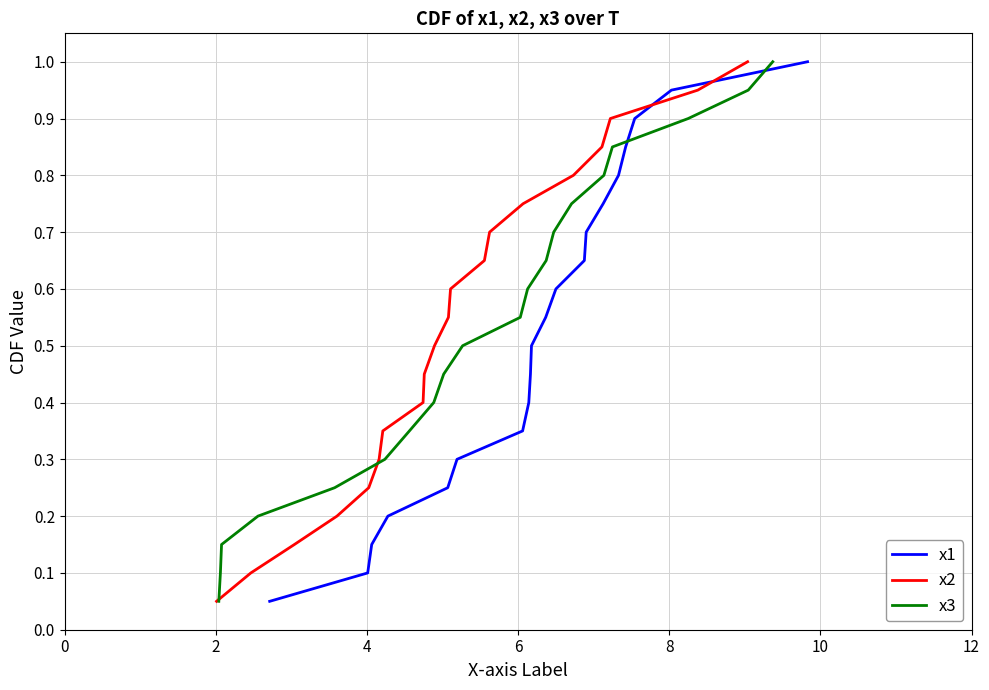

At how many categories does at least one series exceed 0?

20